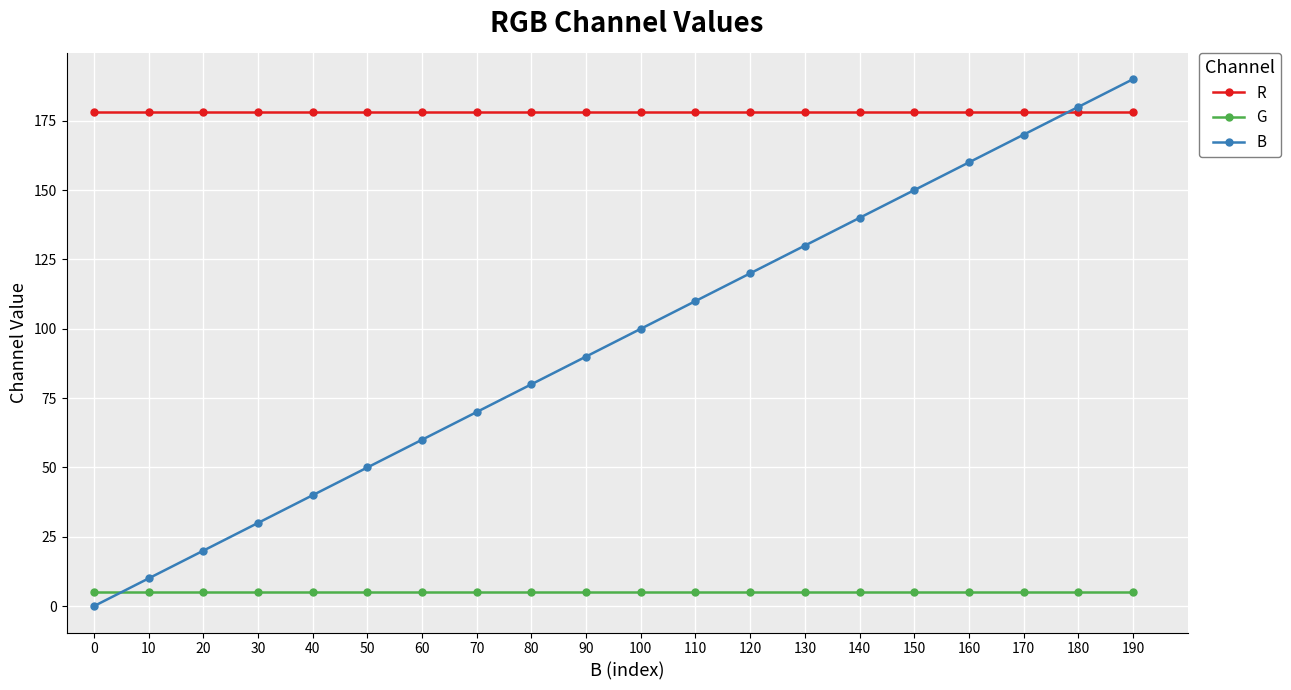

True or false: B has more than 2 interior local peaks.

False